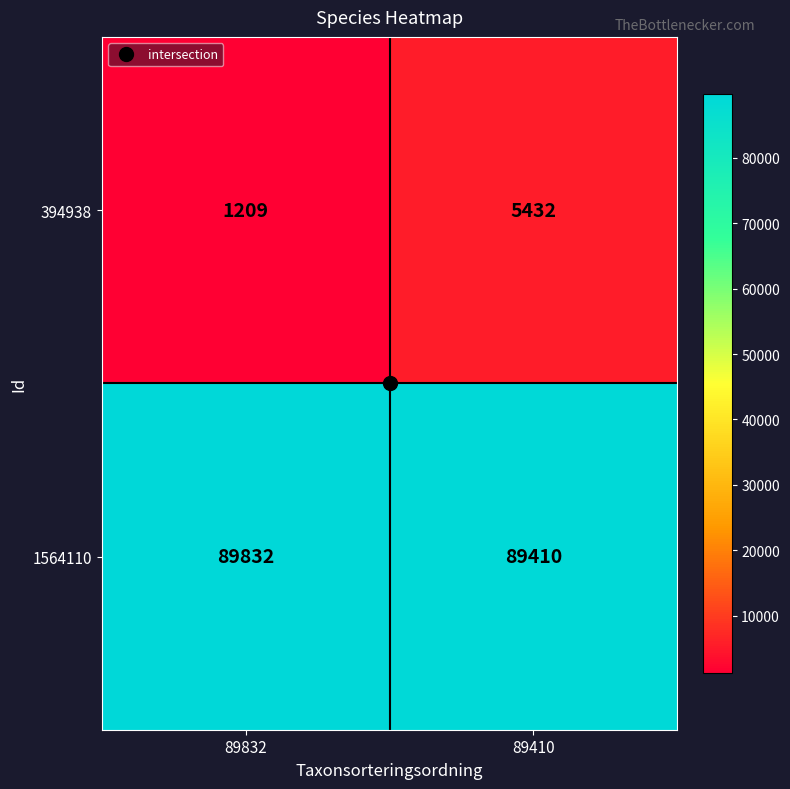

Which label corresponds to the largest value in the chart?

89832